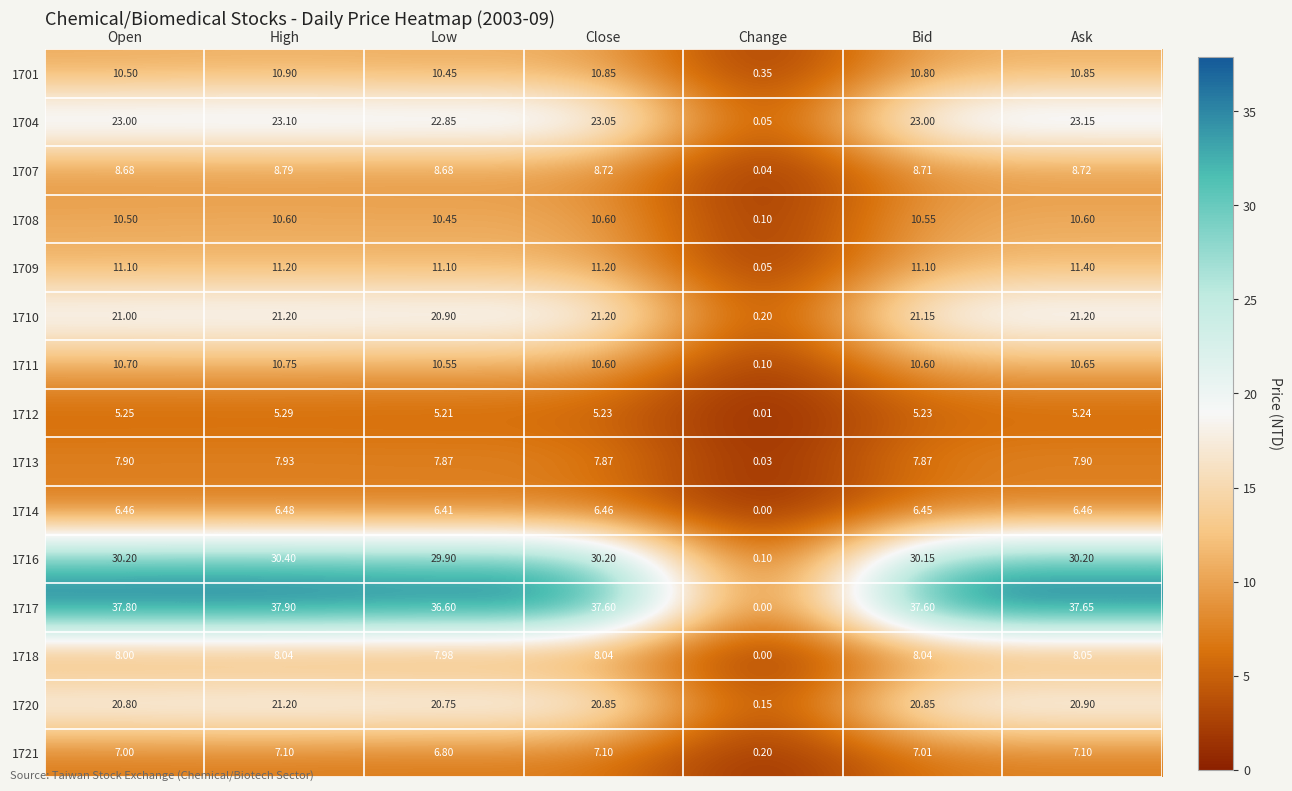

Which category has the highest value in the 1704 series?

Ask